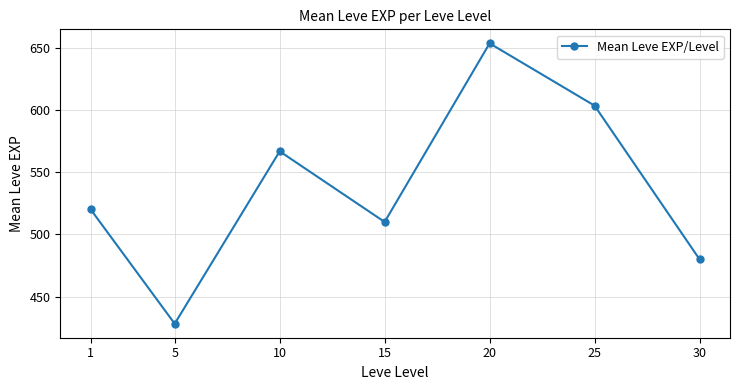

How many distinct data groups are displayed?

1